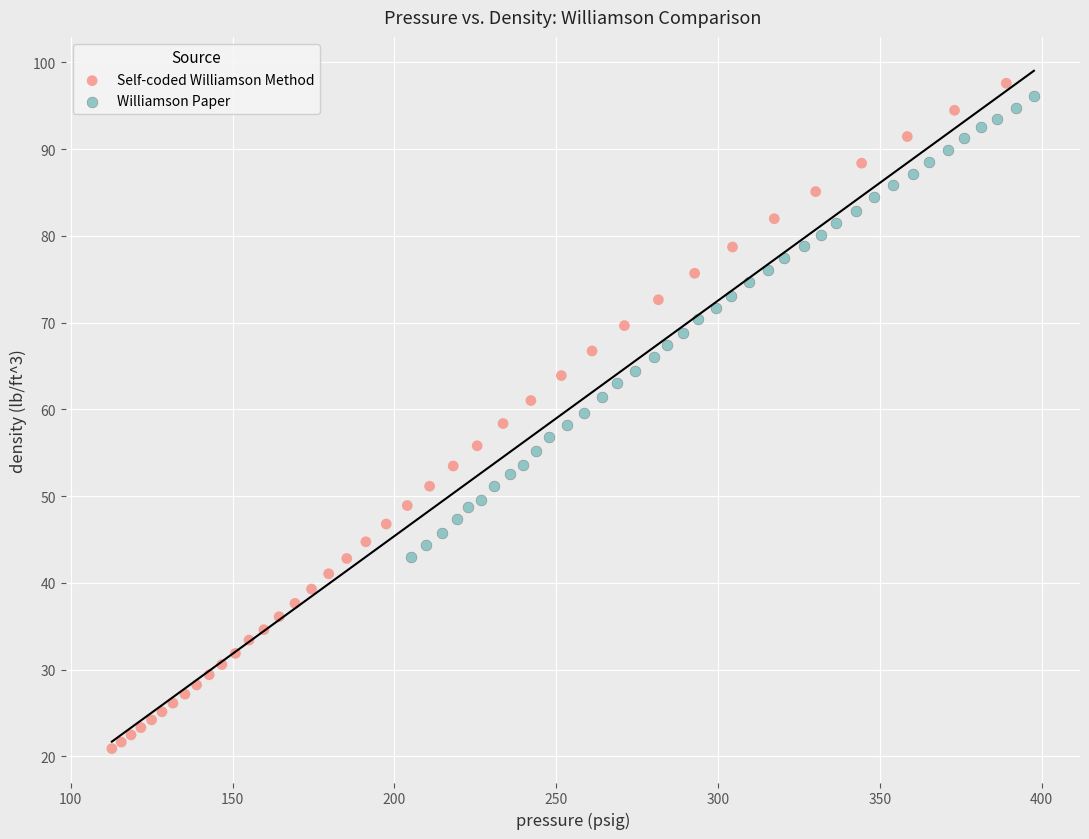

Which series reaches the minimum Y coordinate?

Self-coded Williamson Method